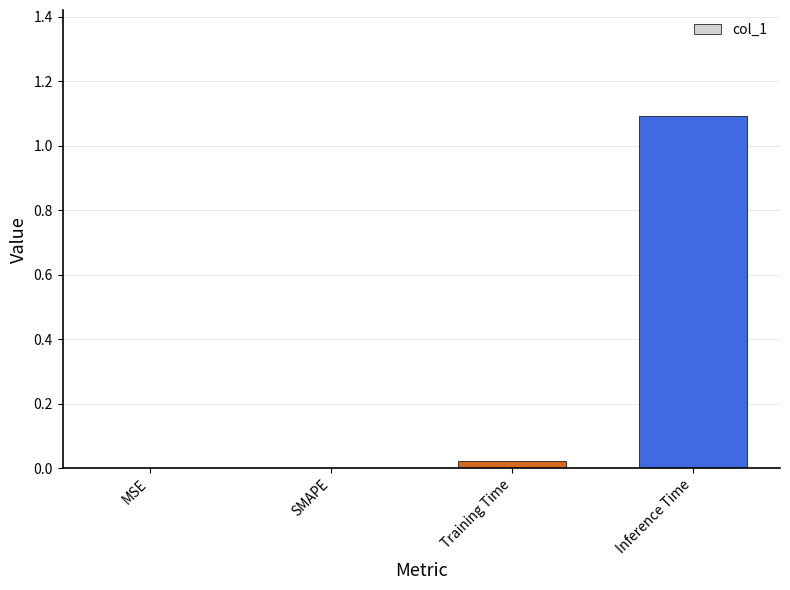

How many series are shown in this chart?

1